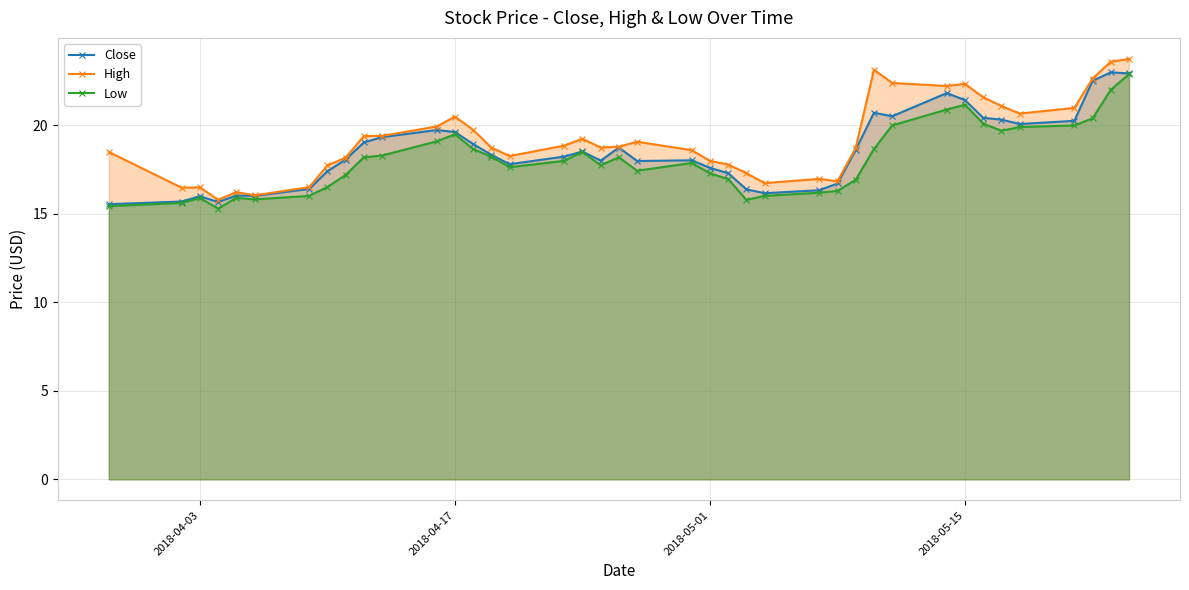

Is it true that High equals 6.1 at 2018-04-17?

False